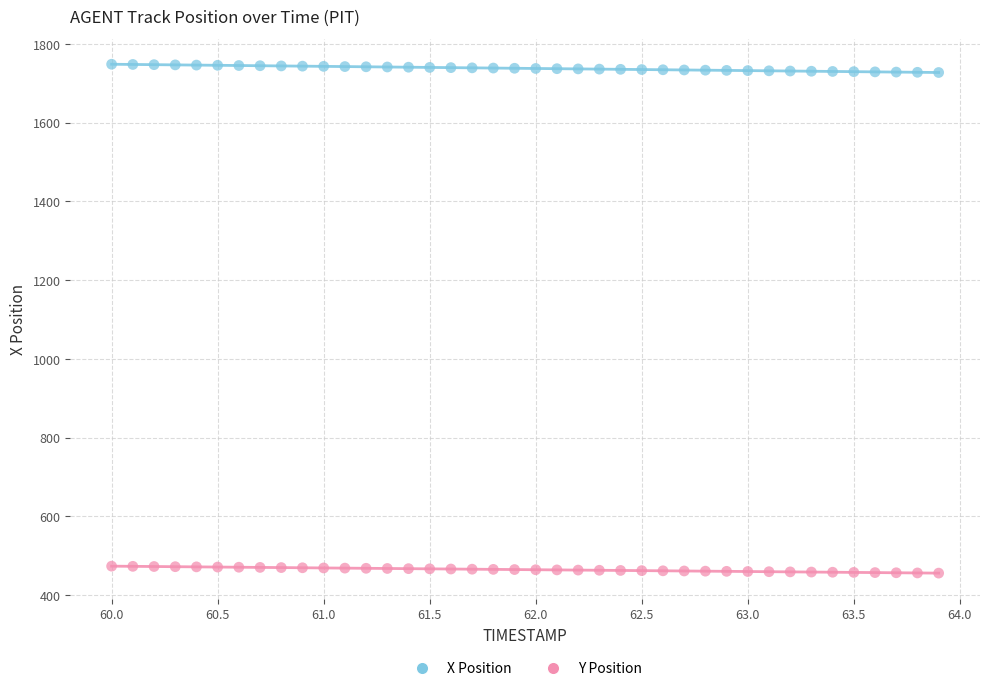

Across all data points, what is the range of X values (max minus min)?

3.9